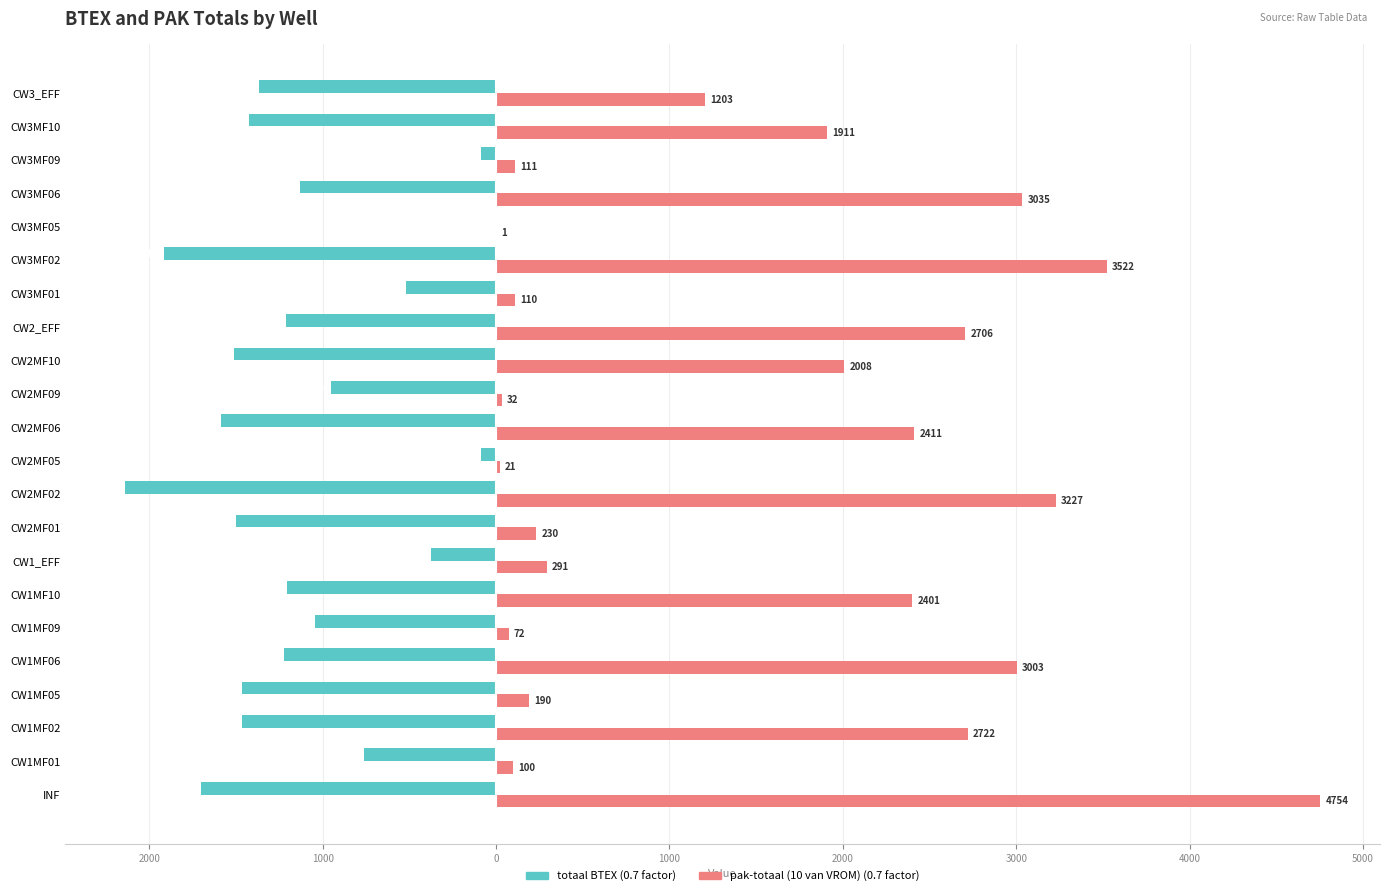

Count the number of data series in this chart.

2